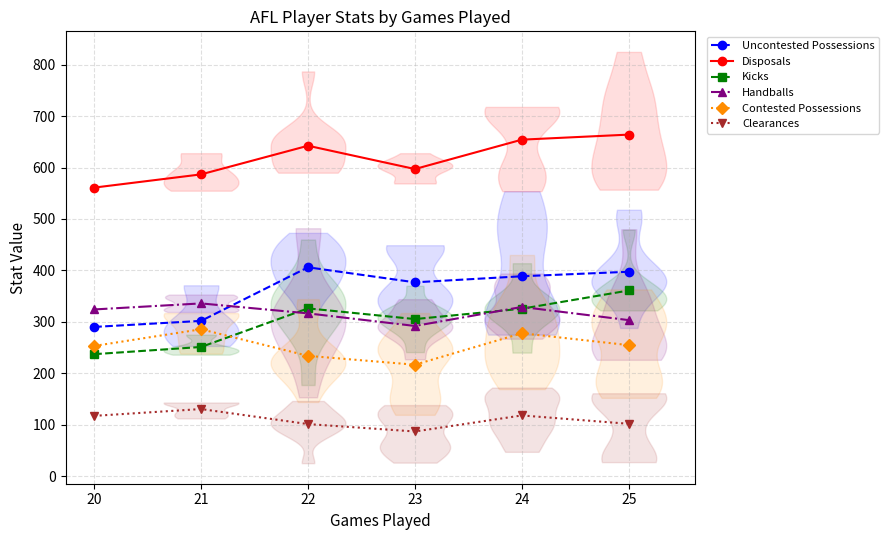

What is the highest value of the Uncontested Possessions series?

406.0